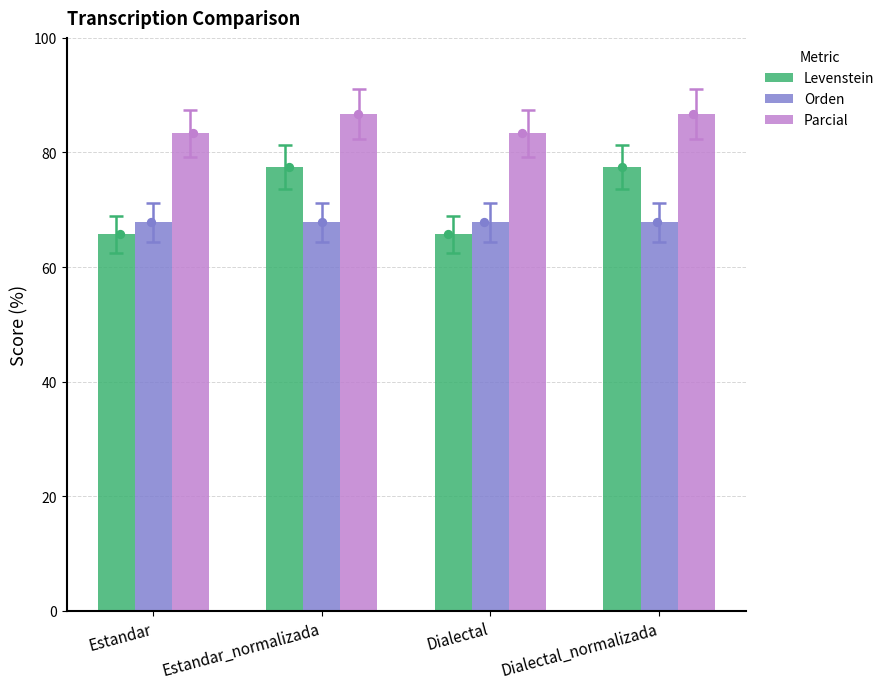

At how many categories does at least one series exceed 67?

4